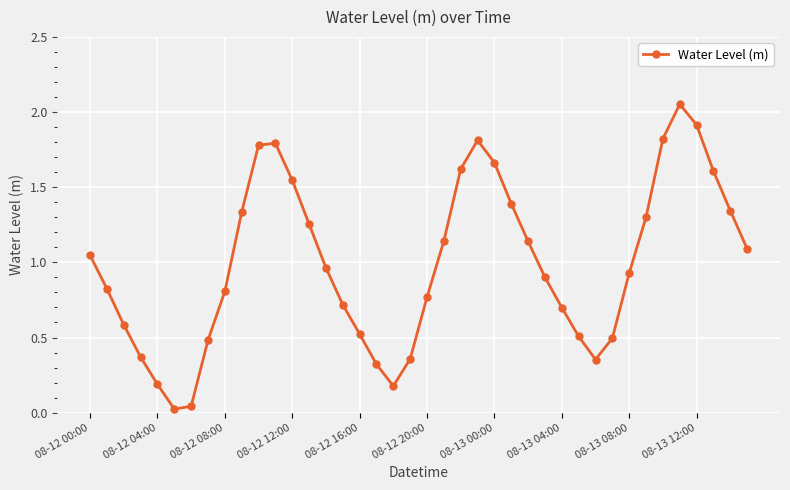

True or false: the data has more than 0 interior local peaks.

True